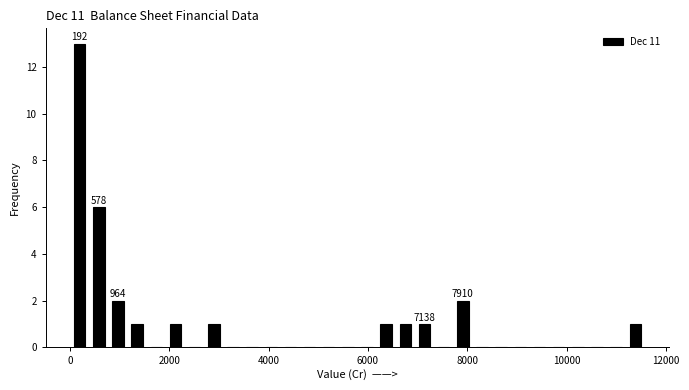

Around what value on the x-axis is the tallest bar? Give the approximate position of its centre, as read against the axis.

200